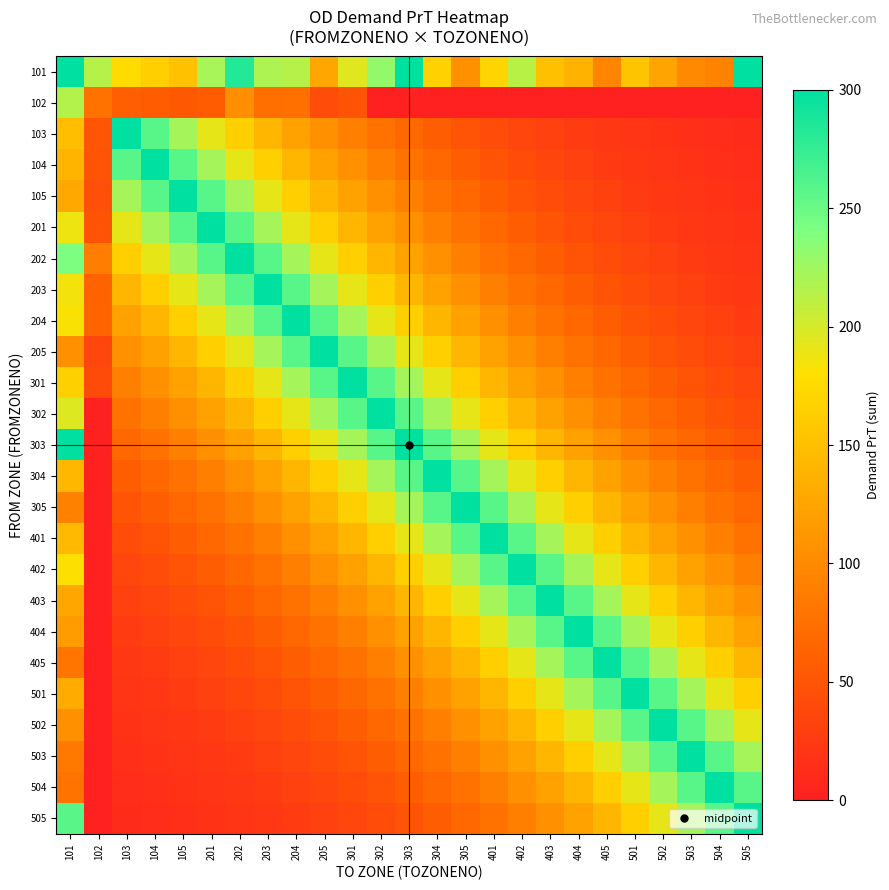

How many categories are shown in the chart?

25